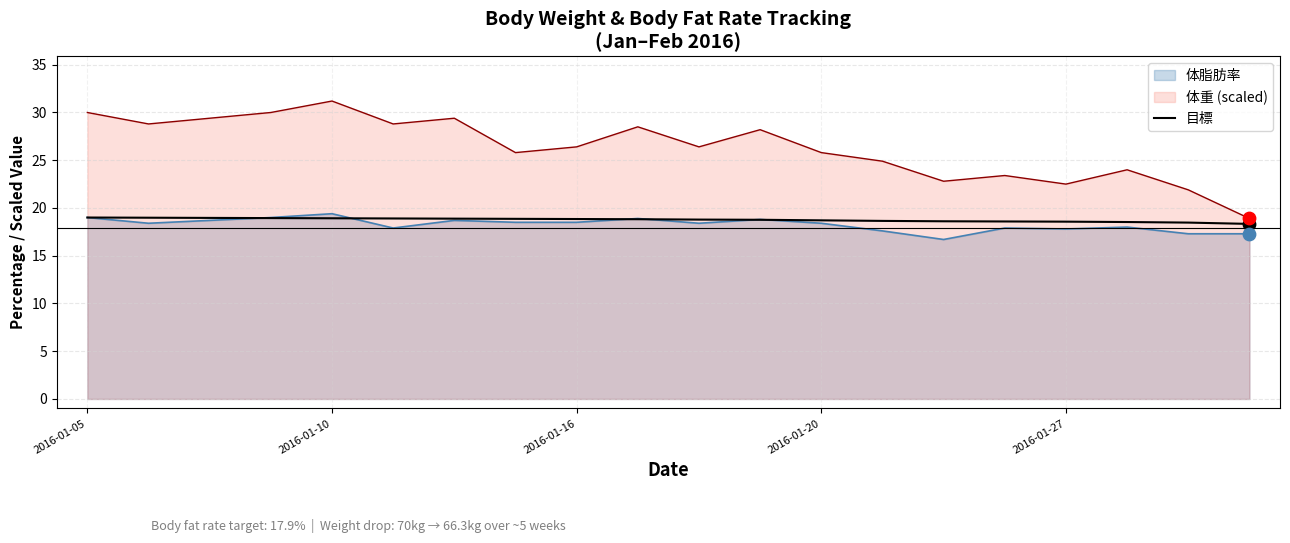

Which series has the widest spread of values?

体重 (scaled)